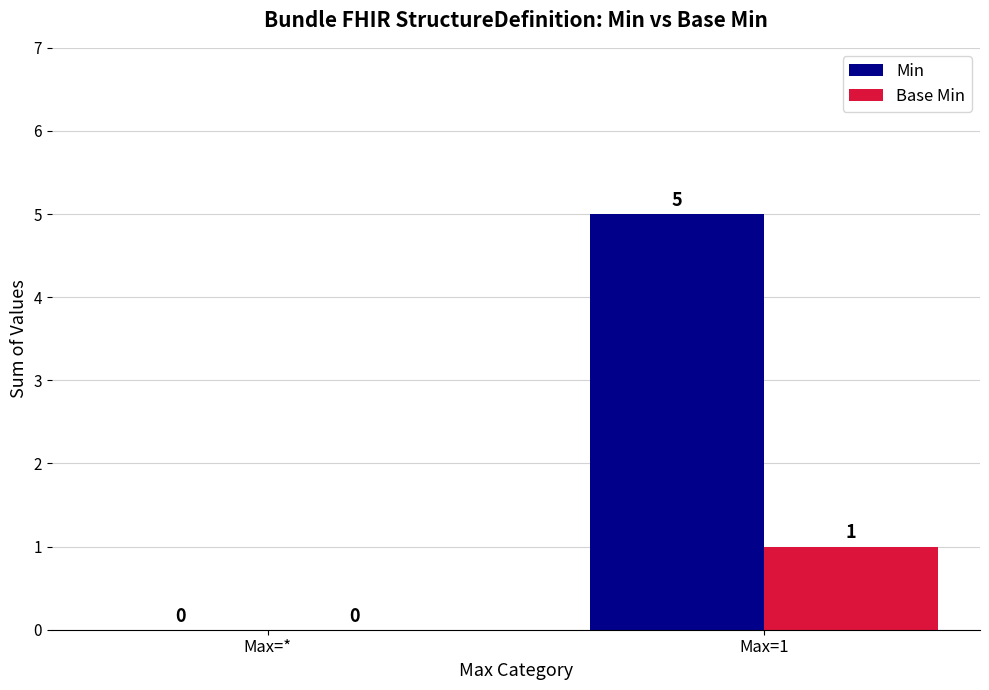

What is the maximum value for Min?

5